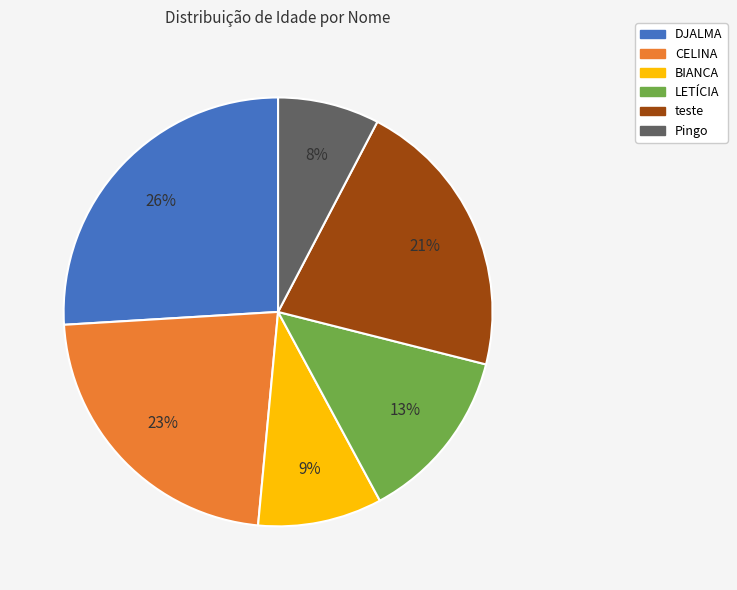

Count the number of slices in the pie.

6